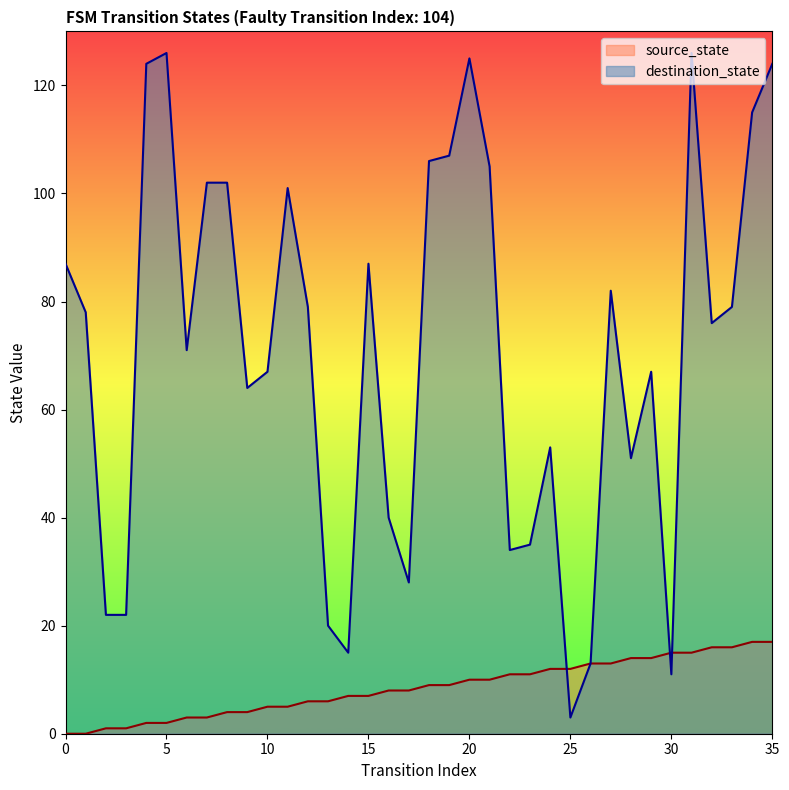

Reading left to right, list all the values displayed in this chart.

source_state: 0	0	1	1	2	2	3	3	4	4	5	5	6	6	7	7	8	8	9	9	10	10	11	11	12	12	13	13	14	14	15	15	16	16	17	17
destination_state: 87	78	22	22	124	126	71	102	102	64	67	101	79	20	15	87	40	28	106	107	125	105	34	35	53	3	13	82	51	67	11	126	76	79	115	124